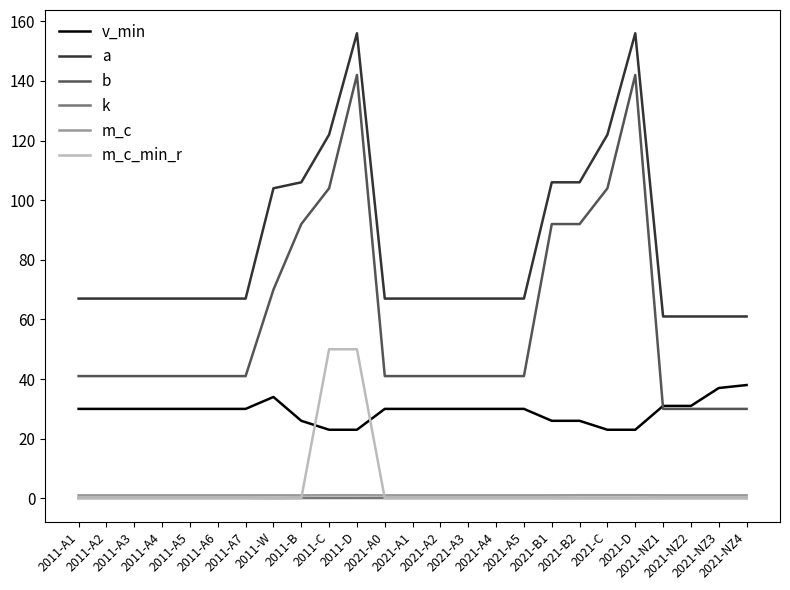

Which series changed the most between 2011-A1 and 2021-NZ1?

b